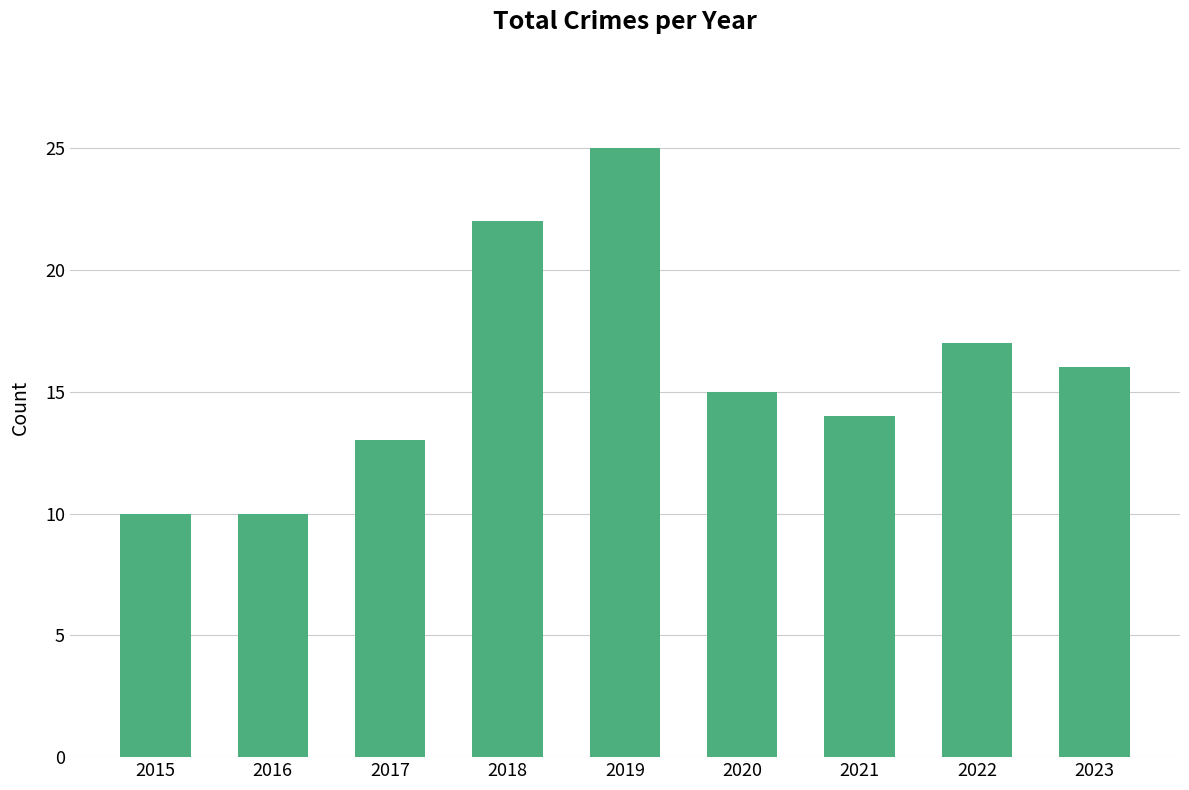

Does the chart contain any negative values?

No